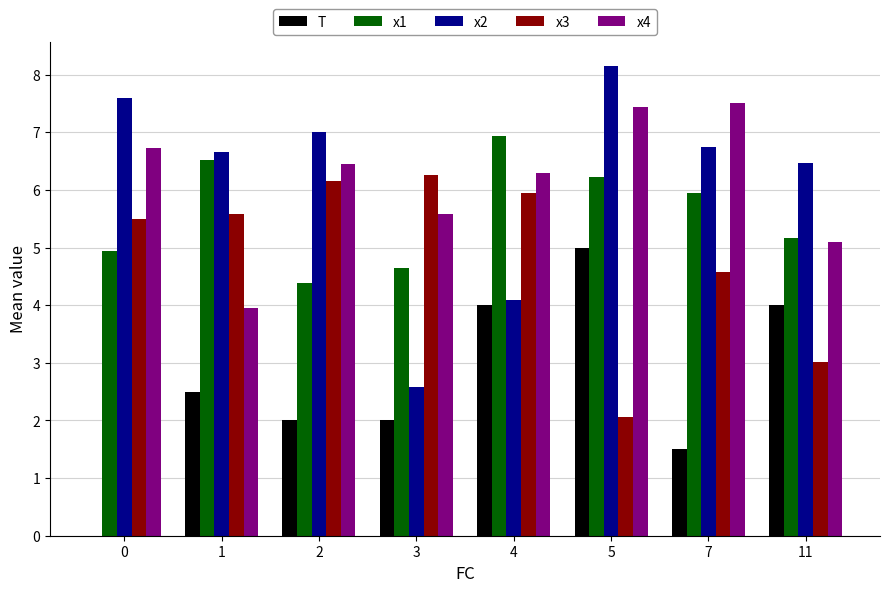

Reading right to left, list all the values displayed in this chart.

T: 11=4.0	7=1.5	5=5.0	4=4.0	3=2.0	2=2.0	1=2.5	0=0.0
x1: 11=5.2	7=6.0	5=6.2	4=6.9	3=4.6	2=4.4	1=6.5	0=4.9
x2: 11=6.5	7=6.7	5=8.2	4=4.1	3=2.6	2=7.0	1=6.7	0=7.6
x3: 11=3.0	7=4.6	5=2.1	4=5.9	3=6.3	2=6.2	1=5.6	0=5.5
x4: 11=5.1	7=7.5	5=7.4	4=6.3	3=5.6	2=6.4	1=4.0	0=6.7